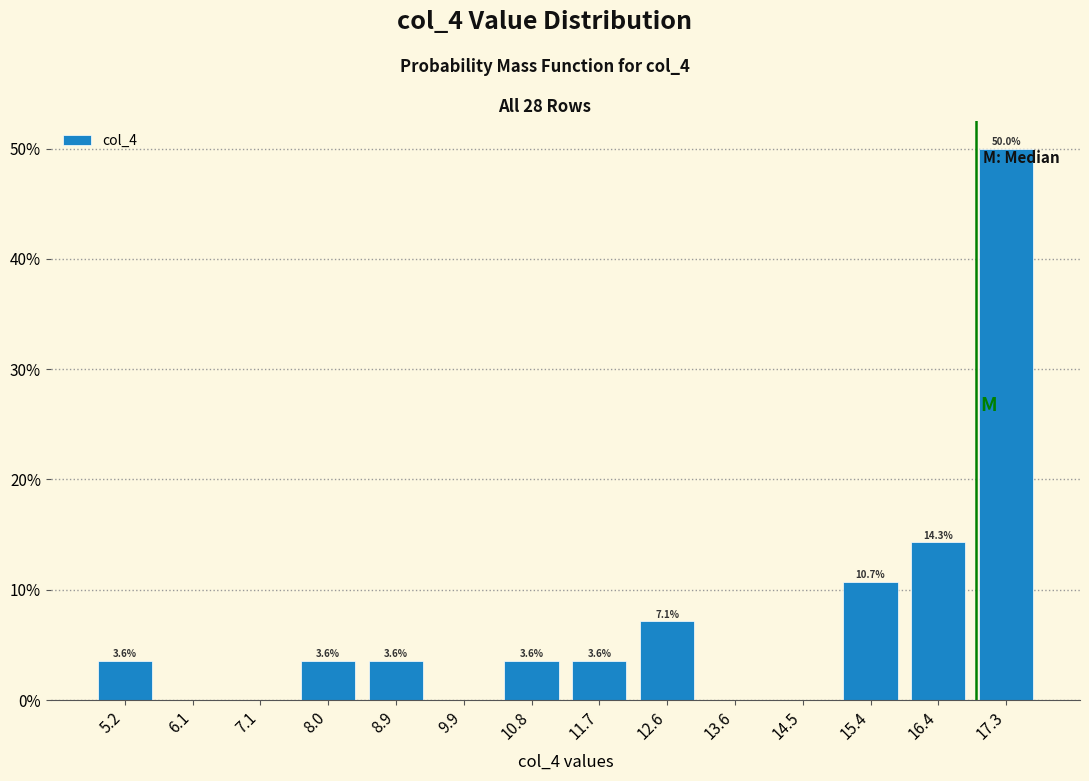

Over which range of the x-axis is the bar tallest?

16.8 to 17.8